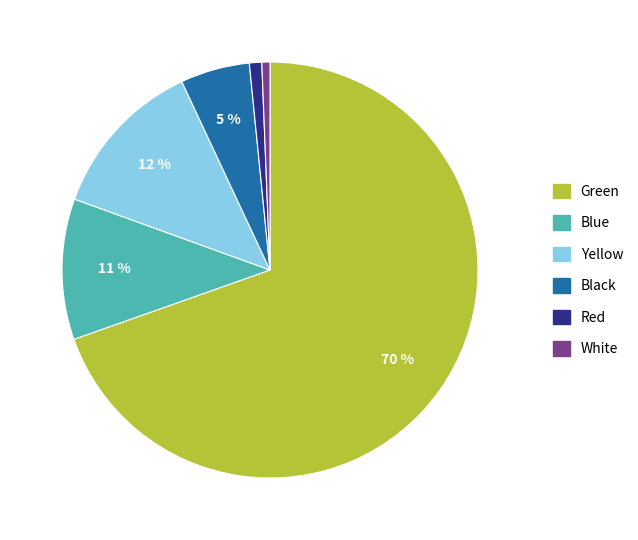

Which category has the biggest portion of the pie?

Green